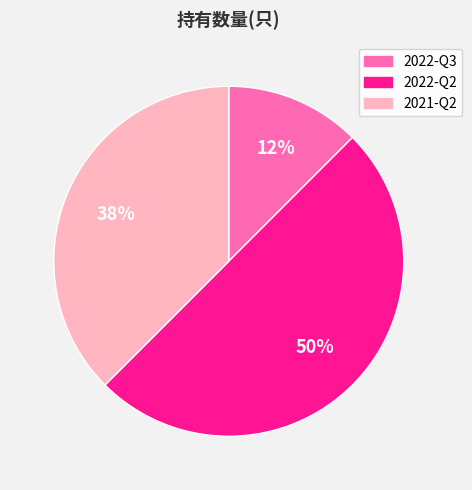

What percentage is the 2022-Q2 slice, to the nearest percent?

50%